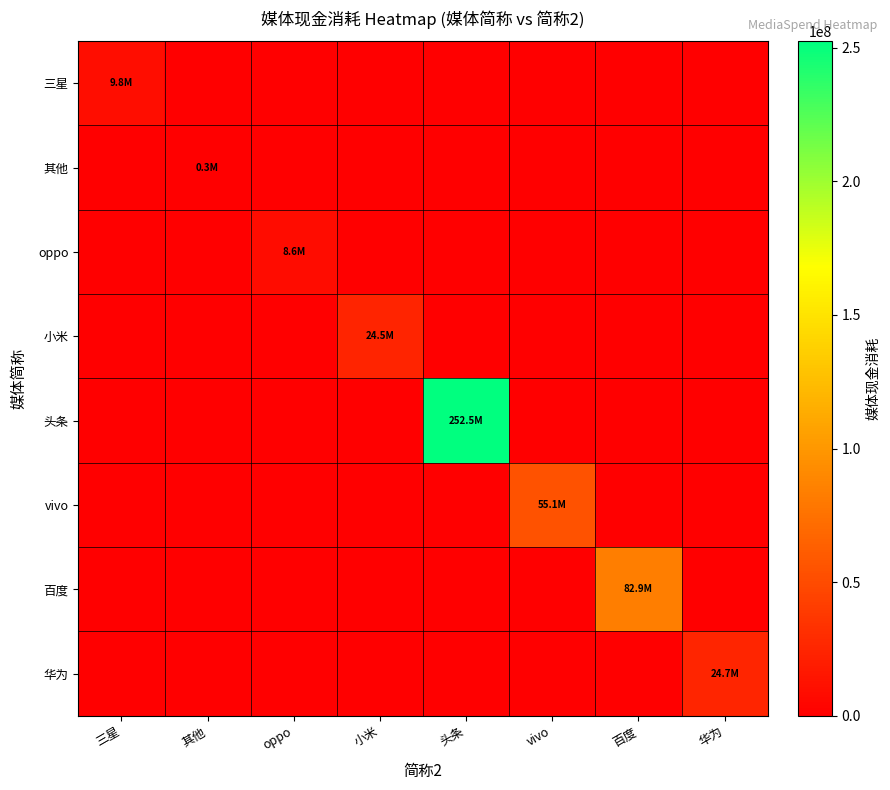

What is the total value across all series at vivo?

55135744.7